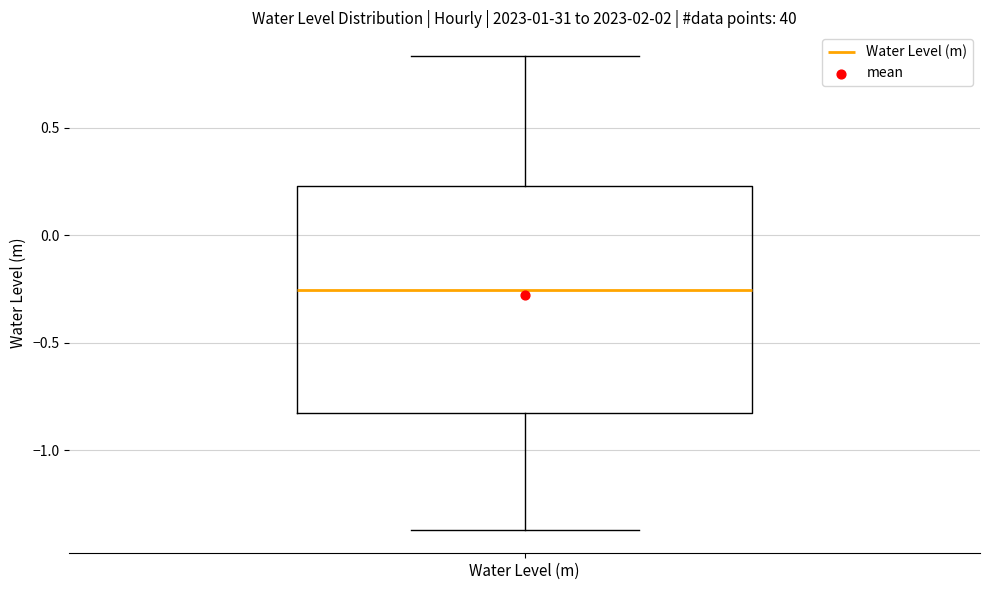

Where does the median line of the box for Water Level (m) sit on the y-axis? The values are not printed on the chart, so give them approximately, as read against the axis.

-0.25